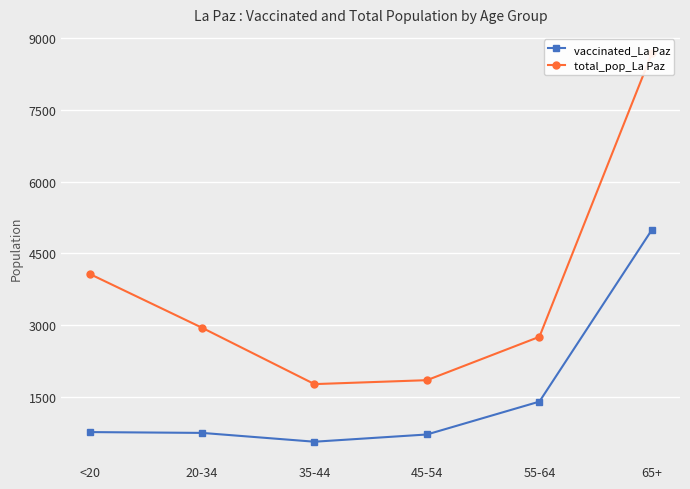

True or false: total_pop_La Paz has a value of 2916 at 35-44.

False